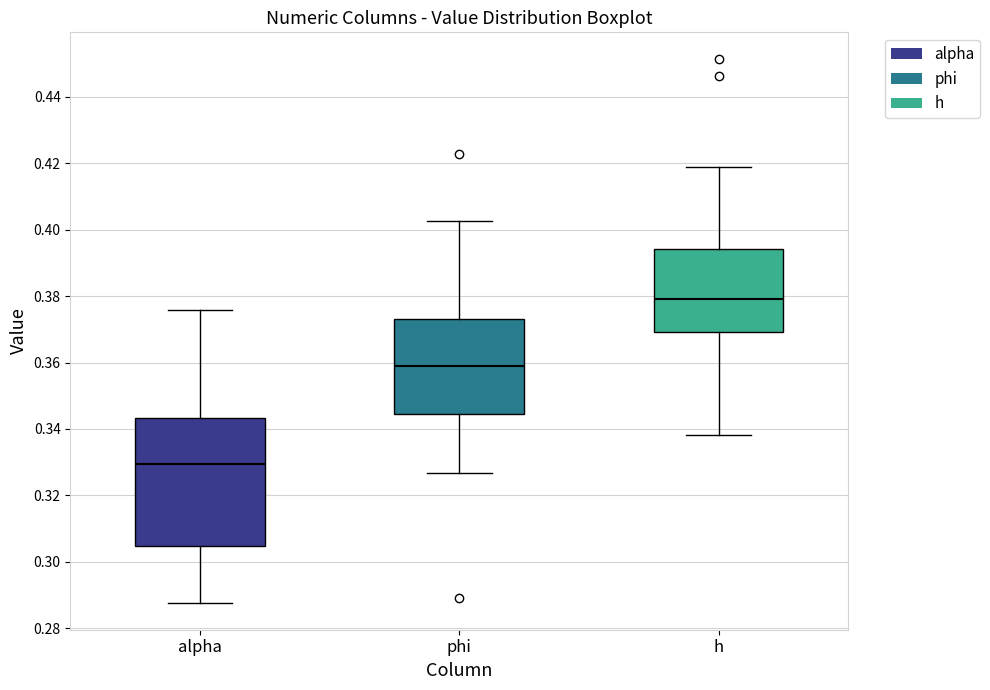

Which box's median line is the highest?

h